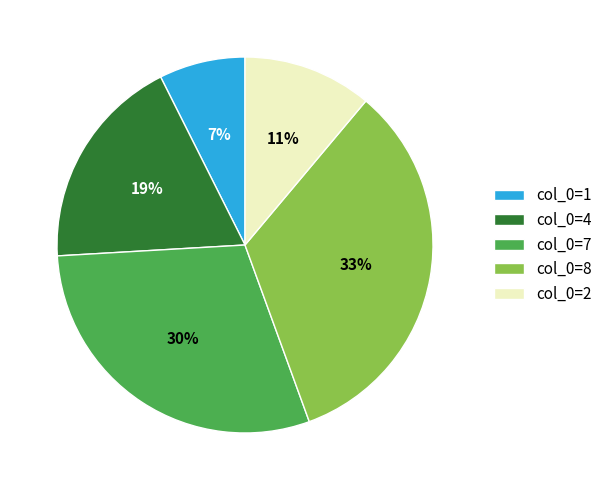

What is the smallest slice in the pie chart?

col_0=1